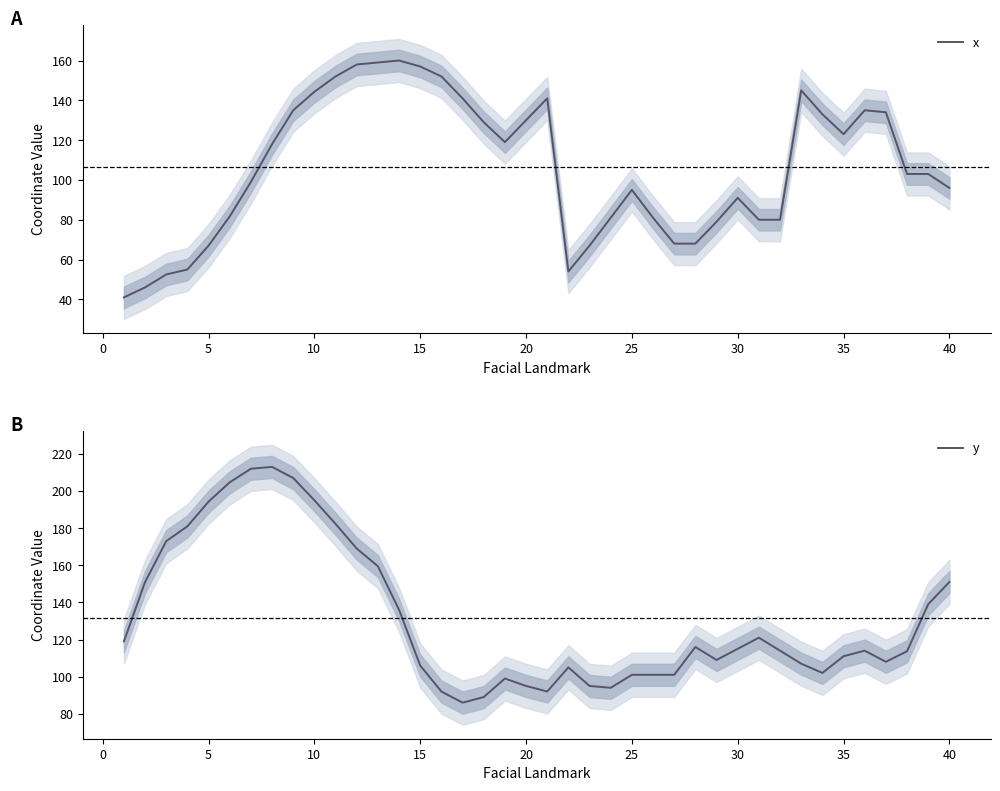

Rank the series by their maximum value, from highest to lowest.

y, x